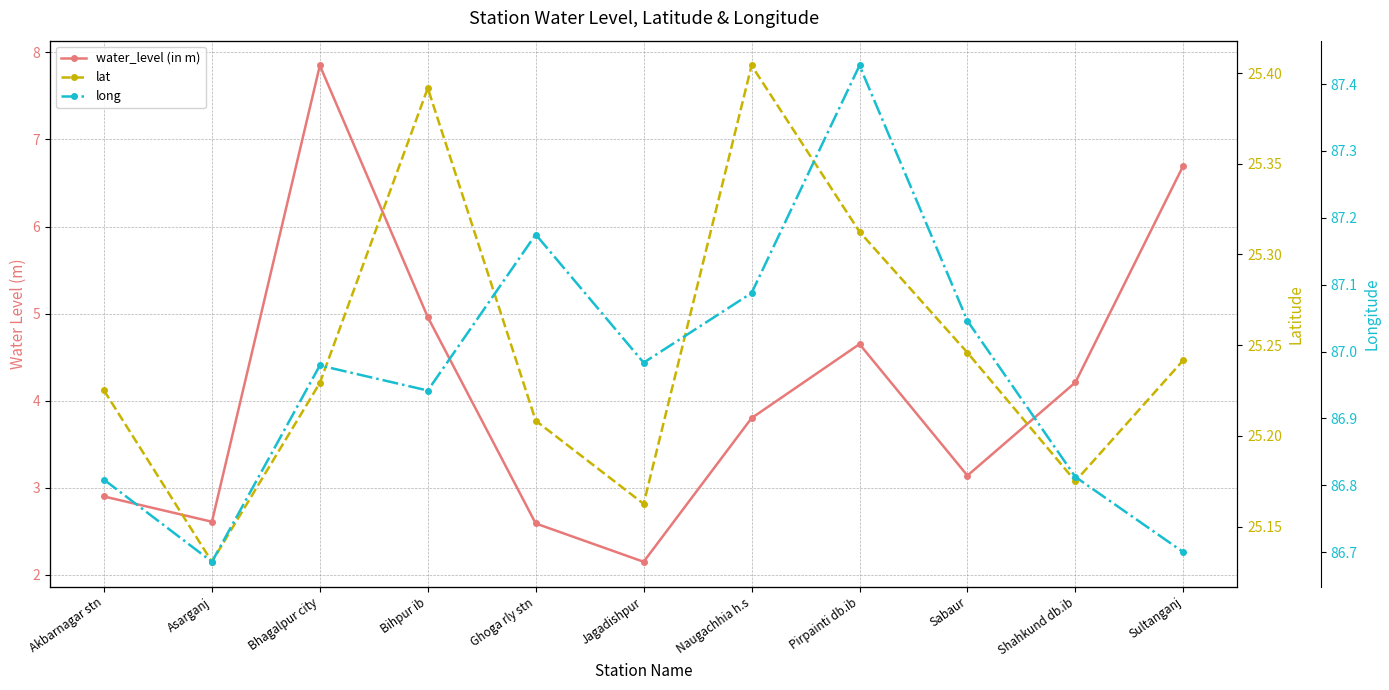

At which label does water_level (in m) reach its peak?

Bhagalpur city